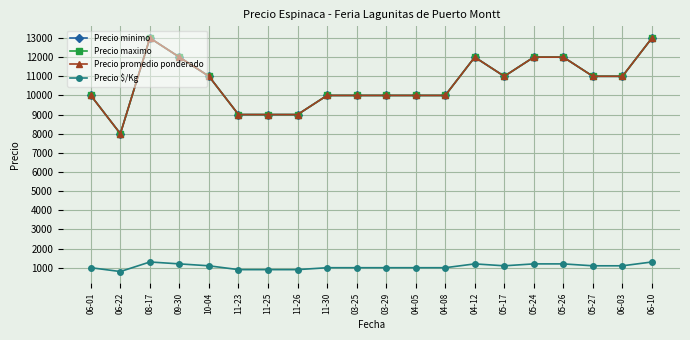

How many lines are shown in the chart?

4